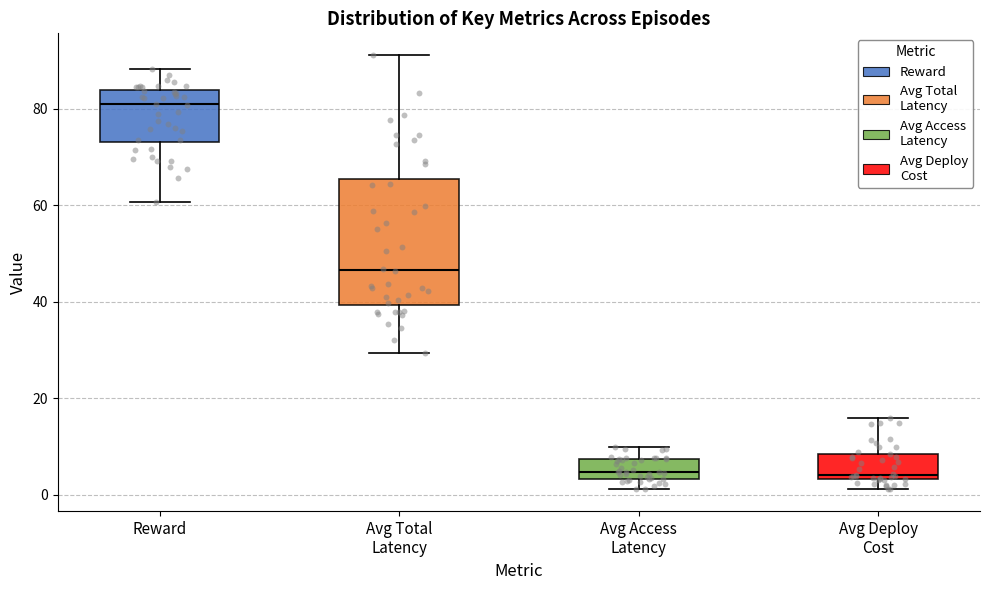

Reading left to right, transcribe this box plot: for each box, give where its median line is, the range the box spans, and where its two whiskers end, as read against the y-axis. The values are not printed on the chart, so give them approximately, as read against the axis.

Reward: median 80, box 74 to 84, whiskers 60 to 88
Avg Total Latency: median 46, box 40 to 66, whiskers 30 to 92
Avg Access Latency: median 4 (just above the box's lower edge), box 4 to 8, whiskers 2 to 10
Avg Deploy Cost: median 4 (just above the box's lower edge), box 4 to 8, whiskers 2 to 16